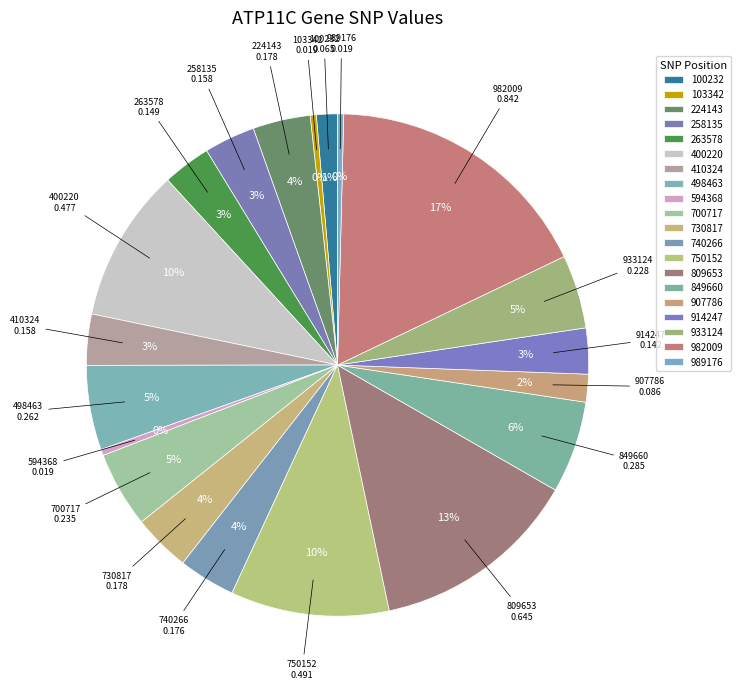

How many segments does this pie chart have?

20